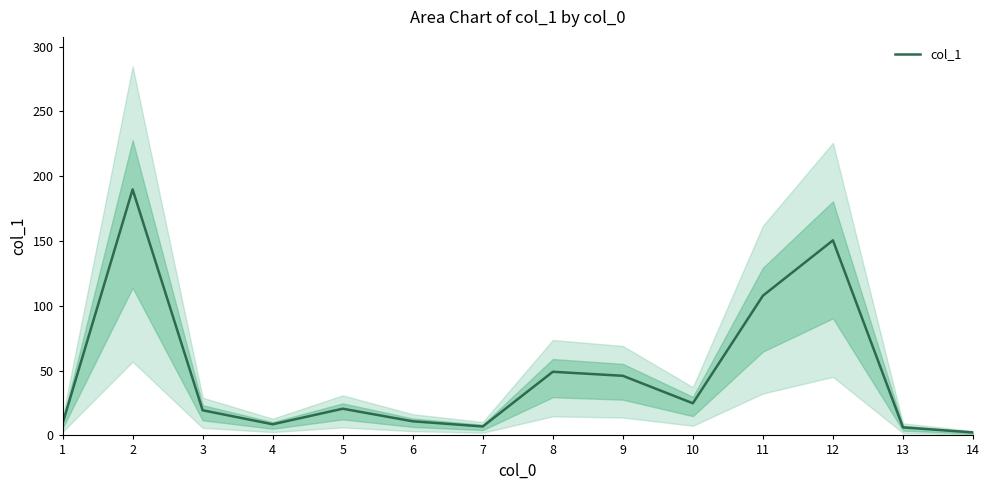

How many lines are shown in the chart?

1